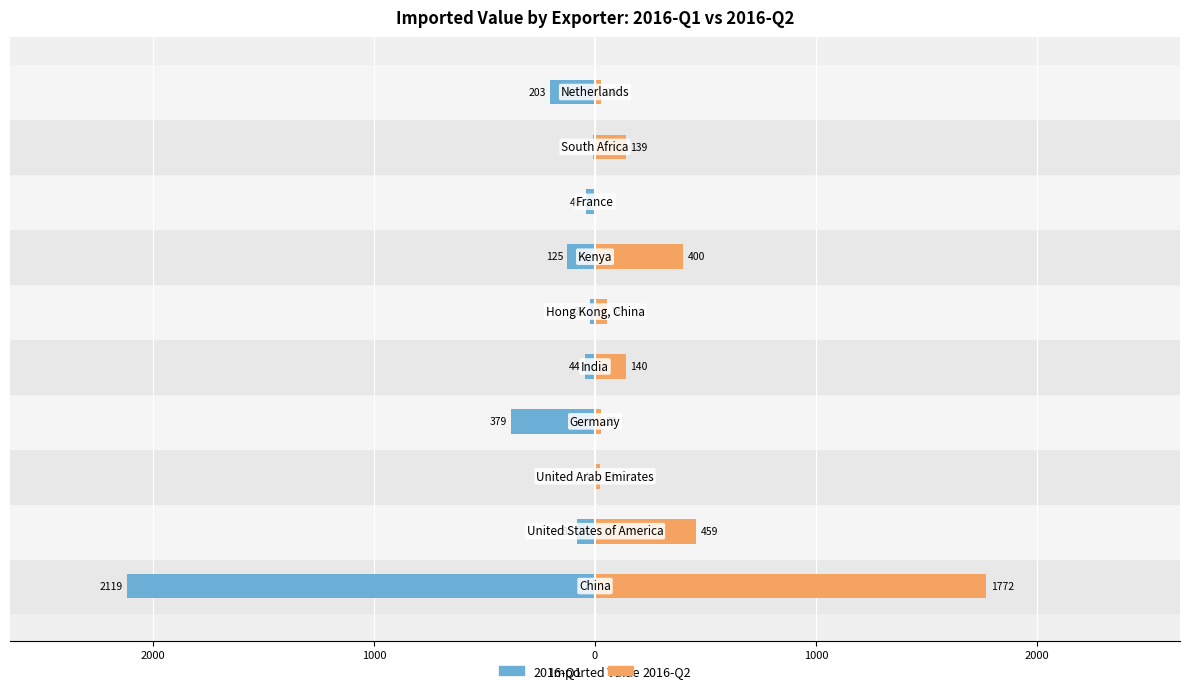

Is the value of 2016-Q2 at 1000 greater than the value of 2016-Q1 at 2000?

Yes